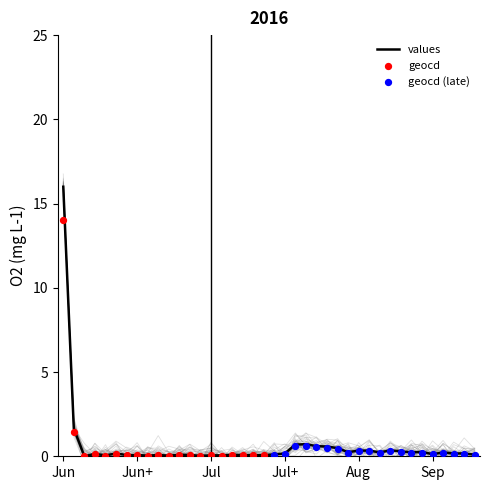

What is the highest value of the values series?

16.0